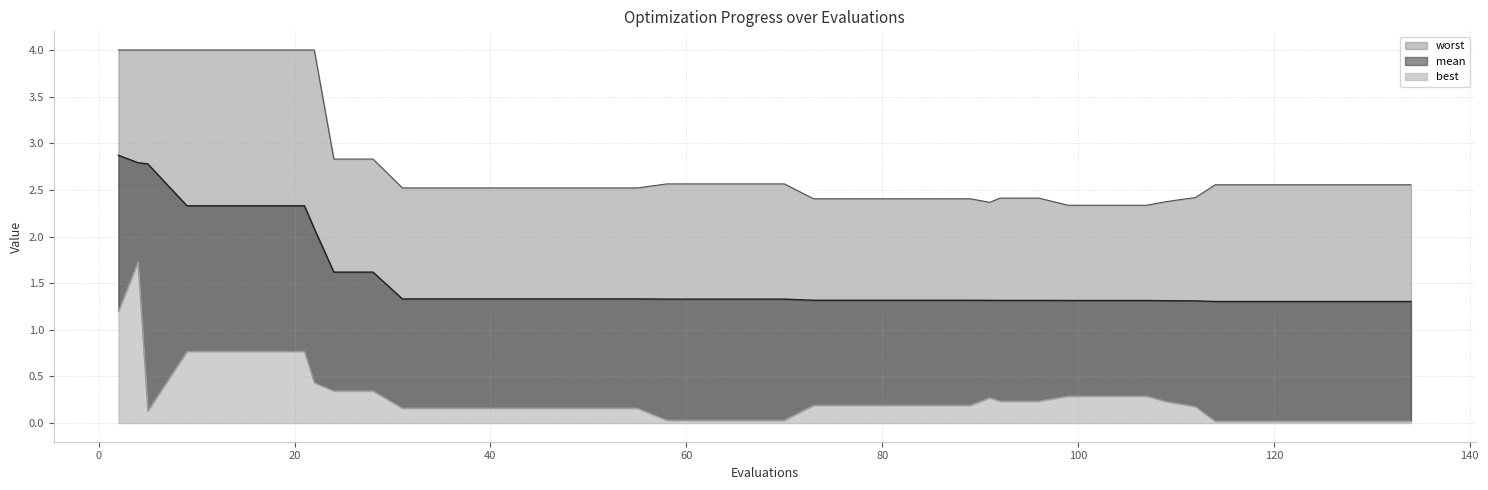

Which has a higher value, 118 or 24?

24